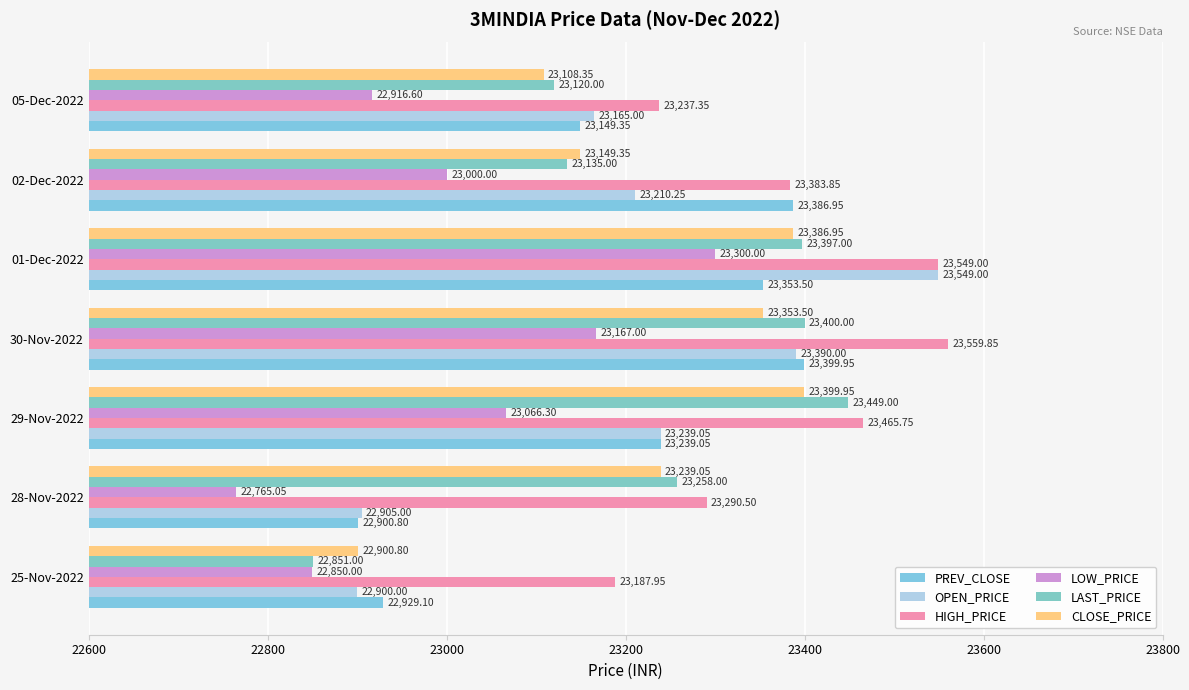

How many data points in HIGH_PRICE are above 23383?

4